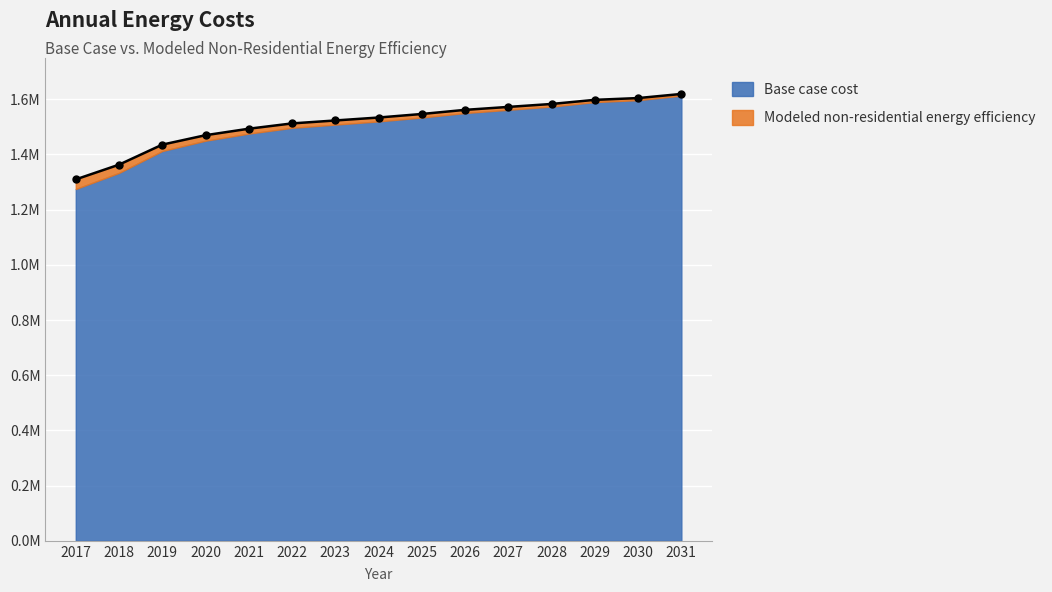

Between 2020 and 2024, which is larger?

2024